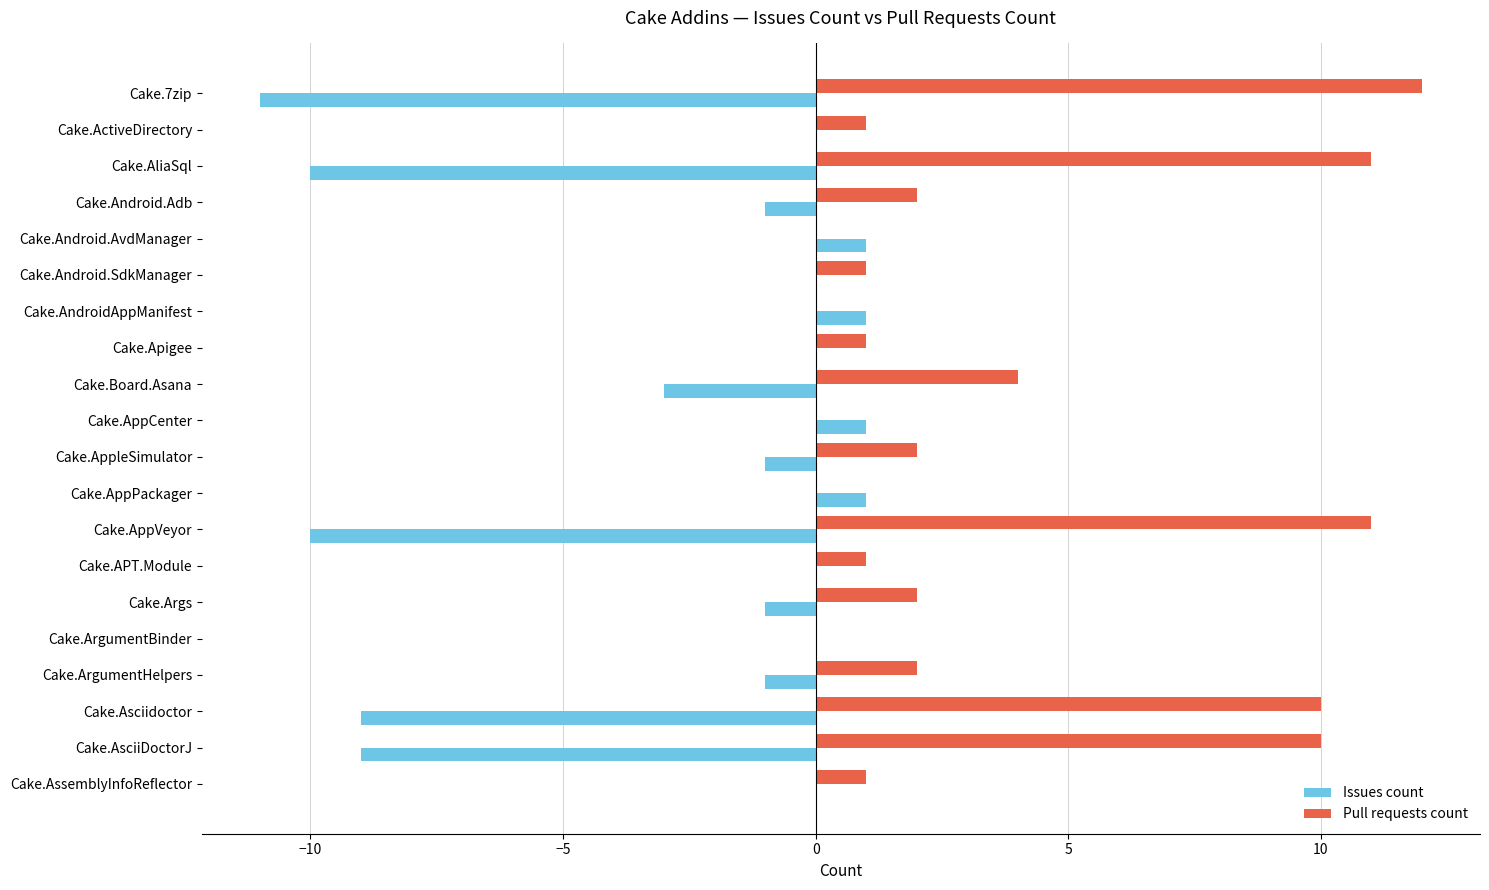

What is the greatest value displayed?

12